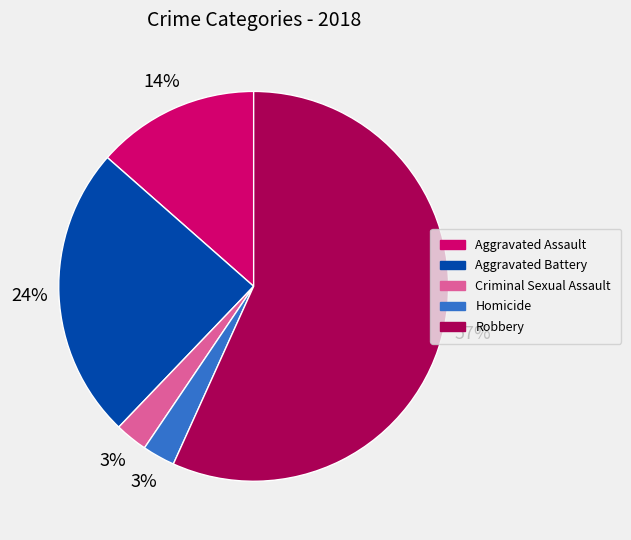

To the nearest percent, what portion does Criminal Sexual Assault represent?

3%